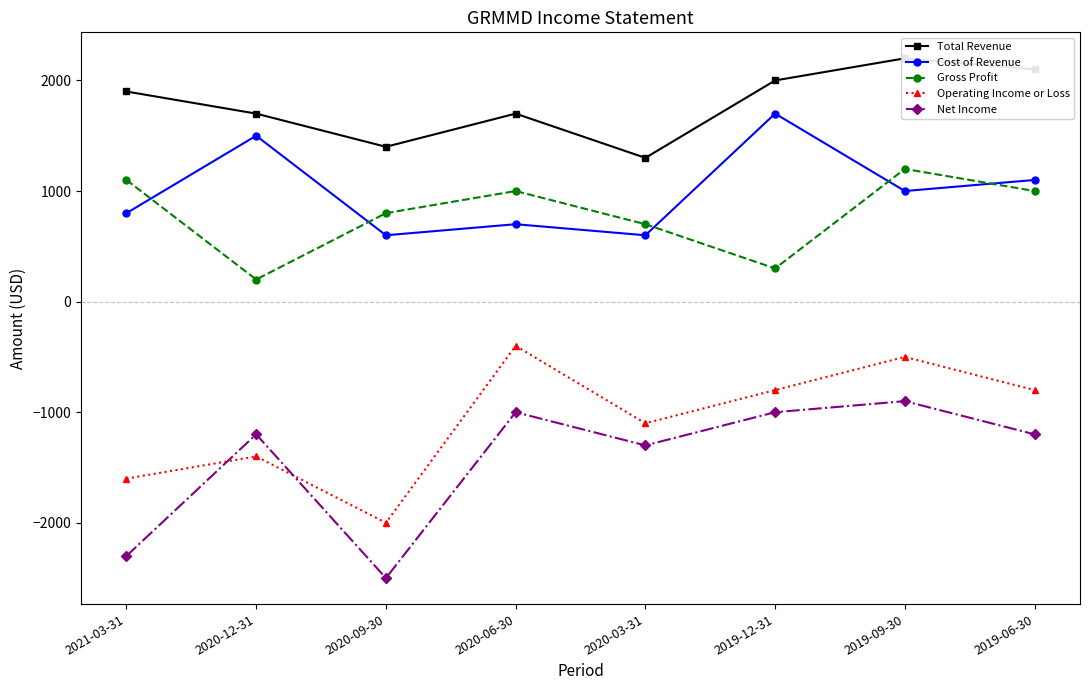

Reading left to right, list all the values displayed in this chart.

Total Revenue: 1900	1700	1400	1700	1300	2000	2200	2100
Cost of Revenue: 800	1500	600	700	600	1700	1000	1100
Gross Profit: 1100	200	800	1000	700	300	1200	1000
Operating Income or Loss: -1600	-1400	-2000	-400	-1100	-800	-500	-800
Net Income: -2300	-1200	-2500	-1000	-1300	-1000	-900	-1200